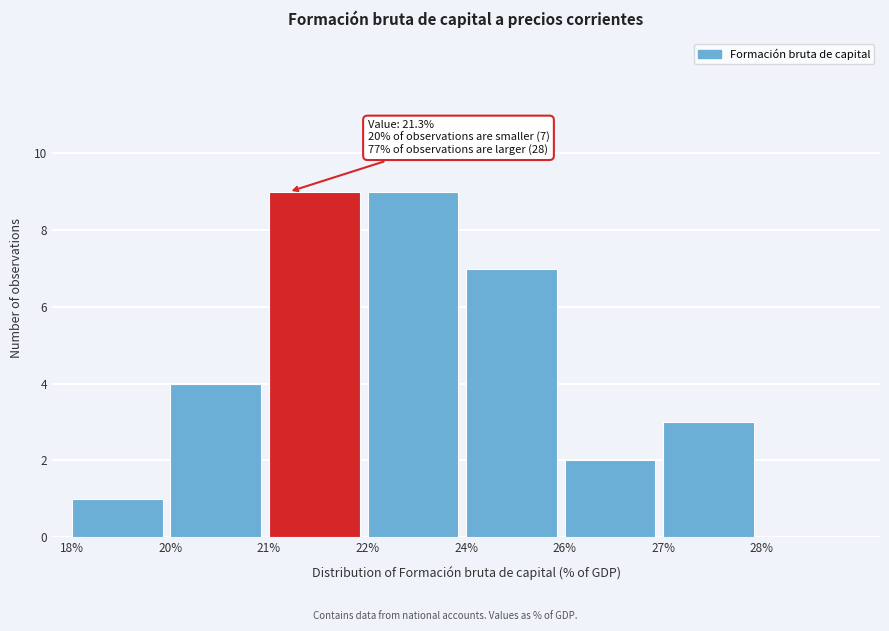

Reading right to left, list all the values displayed in this chart.

28%=0	27%=3	26%=2	24%=7	22%=9	21%=9	20%=4	18%=1